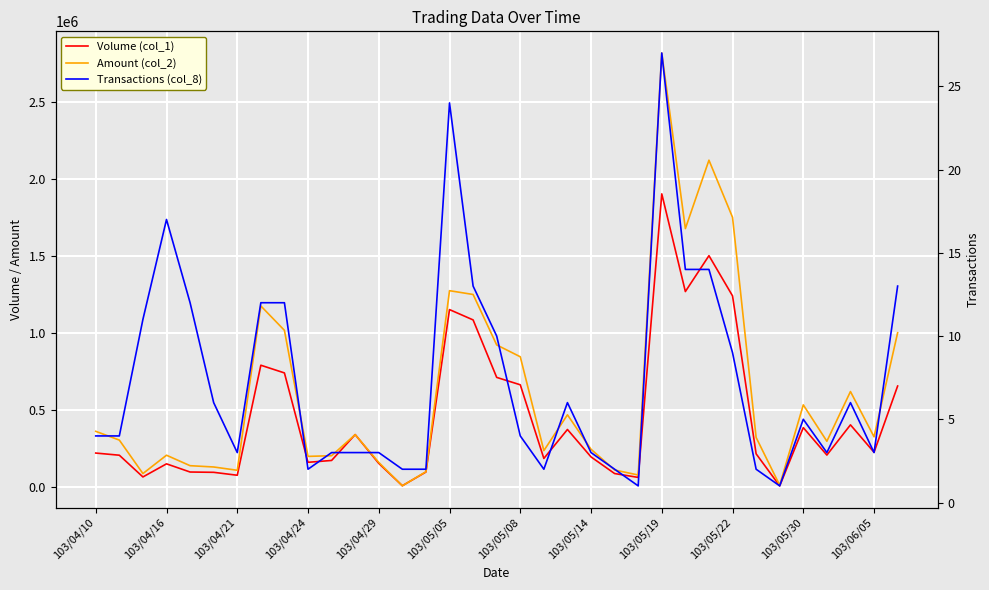

True or false: Transactions (col_8) has more than 1 interior local peaks.

True